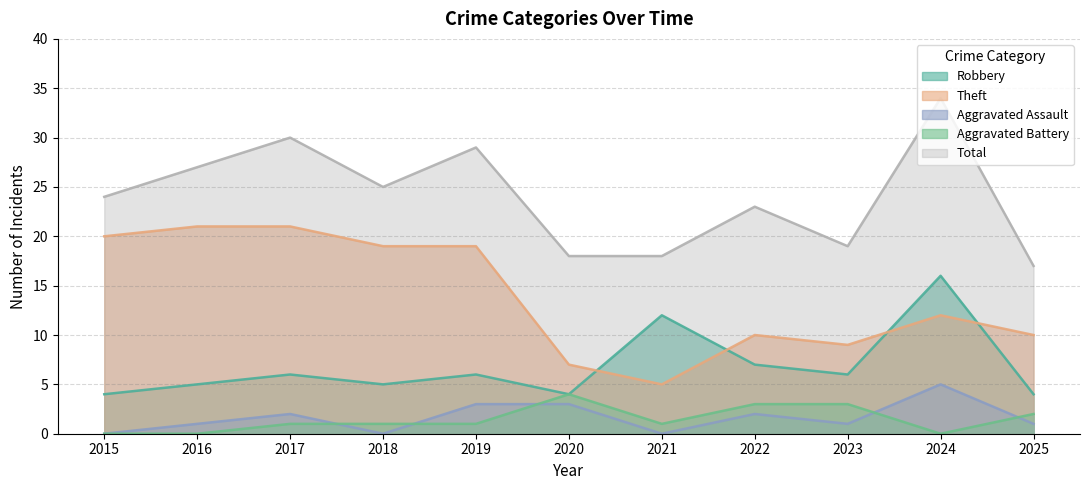

Reading right to left, what are all the values shown in this chart?

Robbery: 4	16	6	7	12	4	6	5	6	5	4
Theft: 10	12	9	10	5	7	19	19	21	21	20
Aggravated Assault: 1	5	1	2	0	3	3	0	2	1	0
Aggravated Battery: 2	0	3	3	1	4	1	1	1	0	0
Total: 17	34	19	23	18	18	29	25	30	27	24